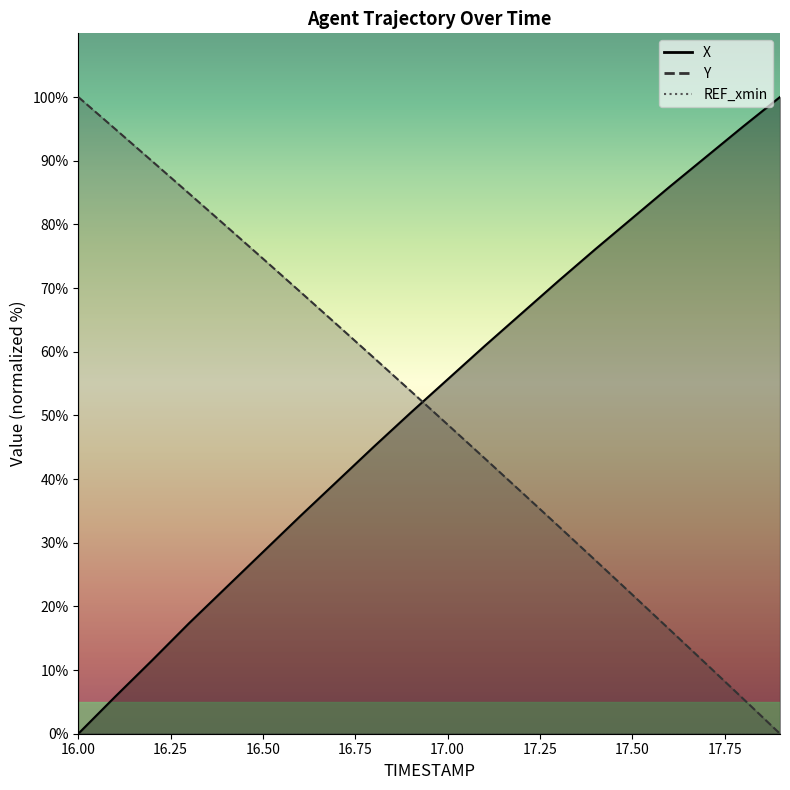

How many data points in Y are above 53?

10